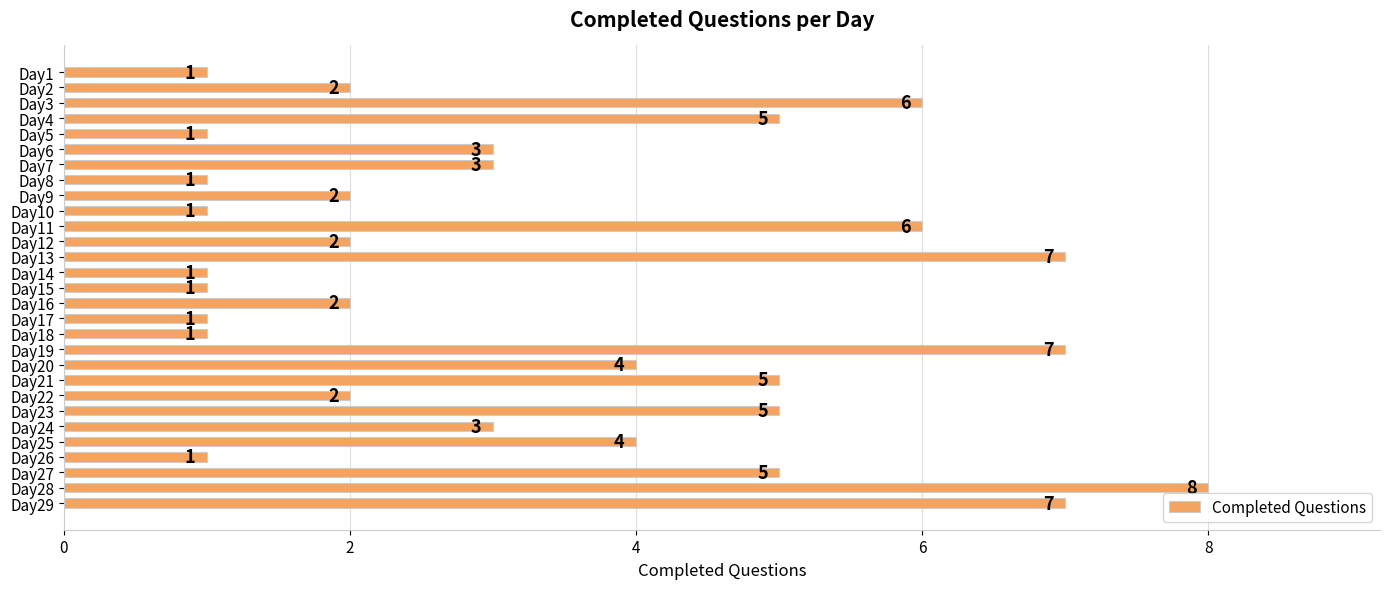

True or false: the data shows 2 at Day13.

False